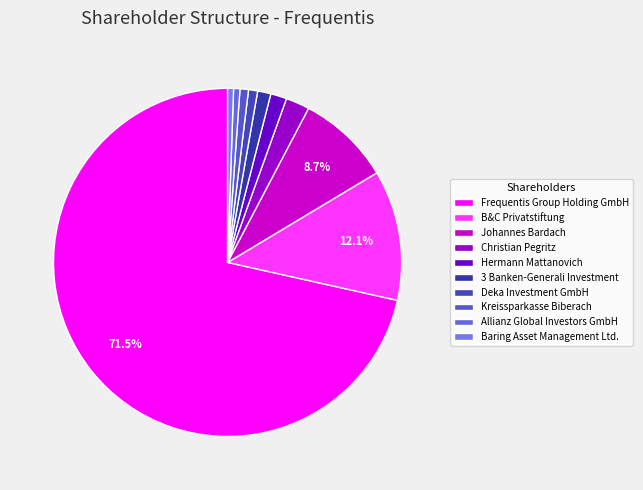

Which slice is the largest?

Frequentis Group Holding GmbH